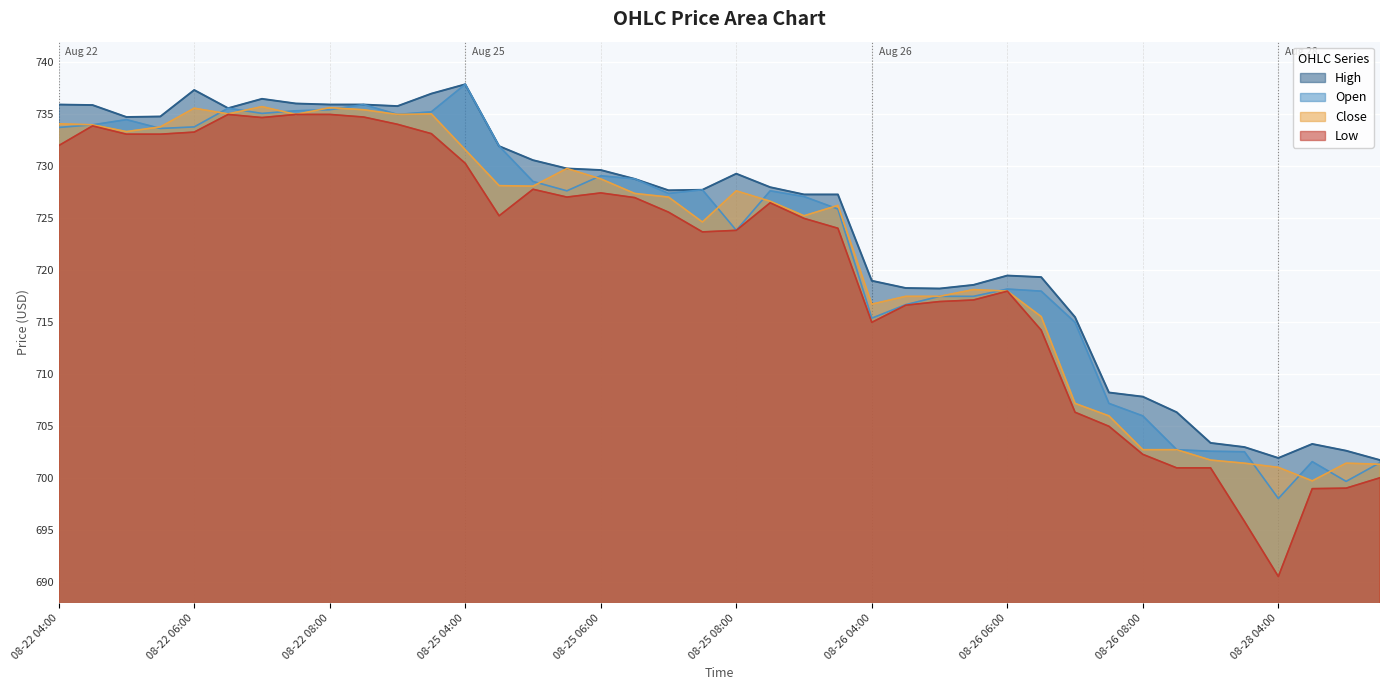

Is it true that Low equals 723.7 at 08-25 07:30?

True